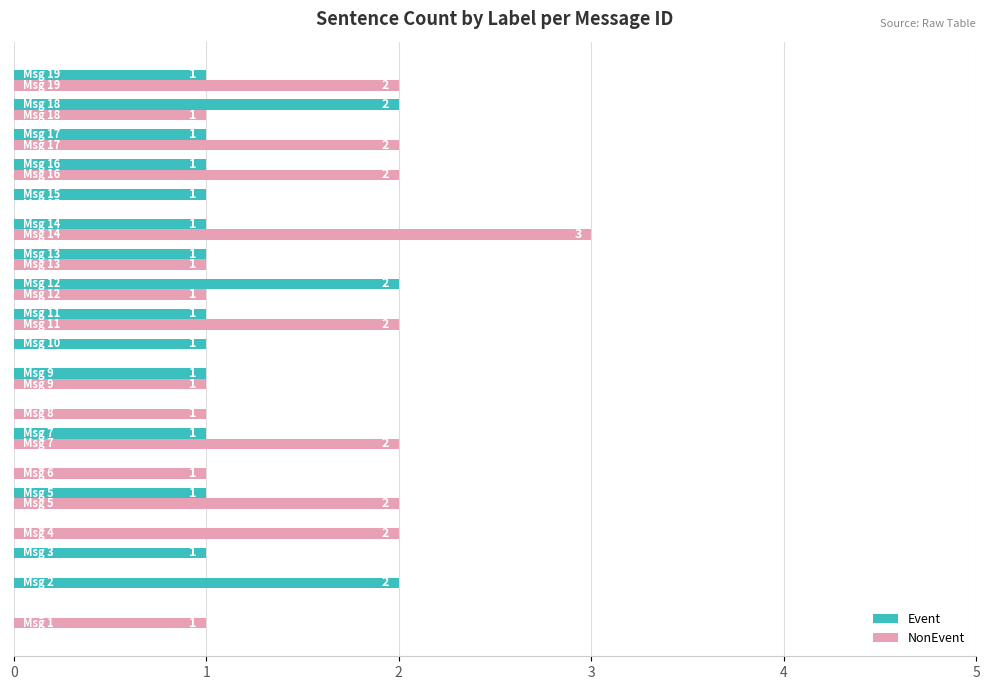

What is the greatest value displayed?

3